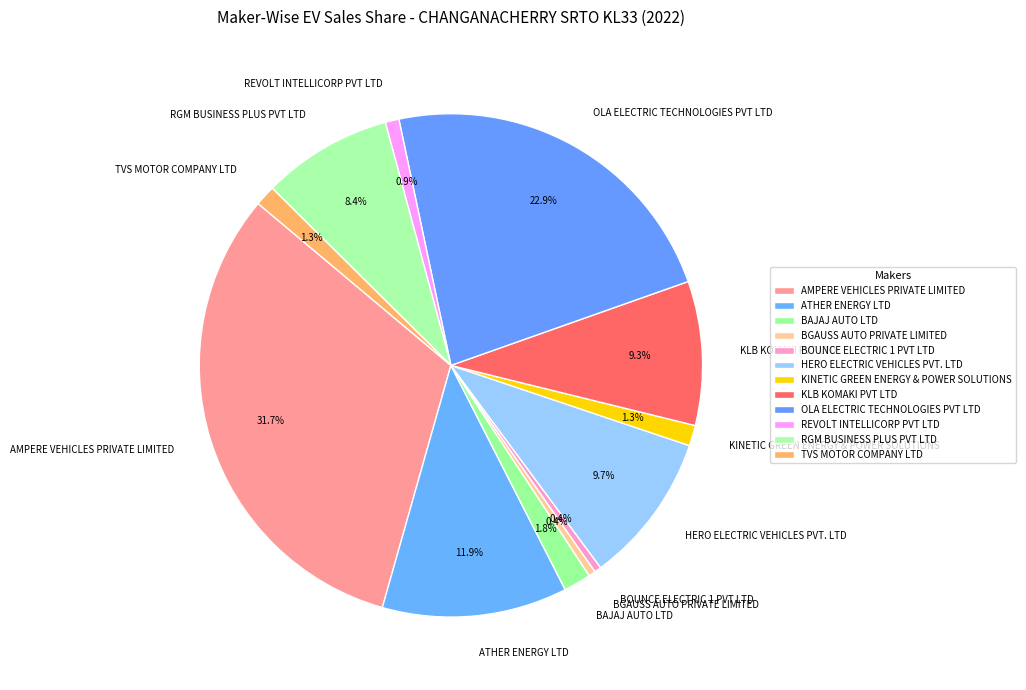

How many segments does this pie chart have?

12